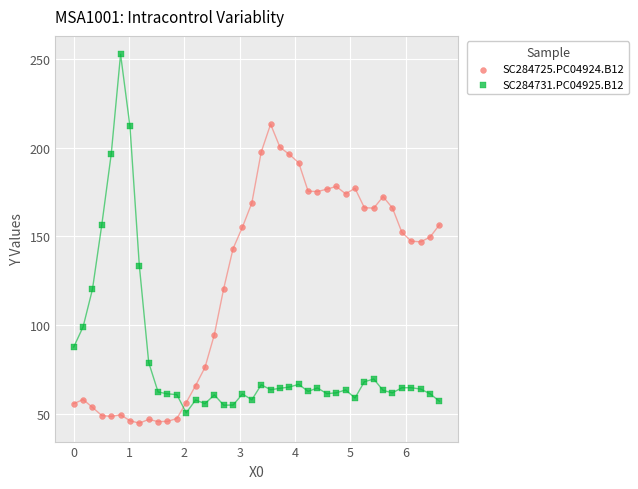

Which series contains the highest Y value?

SC284731.PC04925.B12